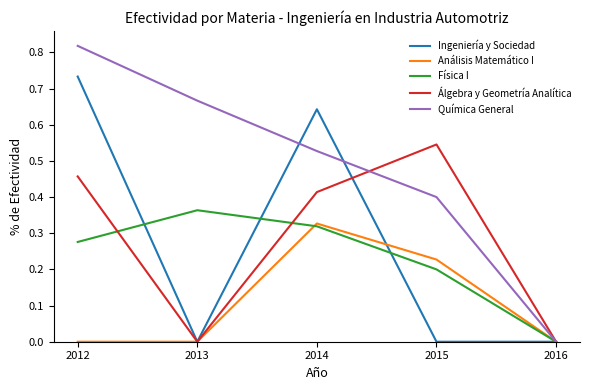

Rank the series at 2012 from lowest to highest value.

Análisis Matemático I, Física I, Álgebra y Geometría Analítica, Ingeniería y Sociedad, Química General